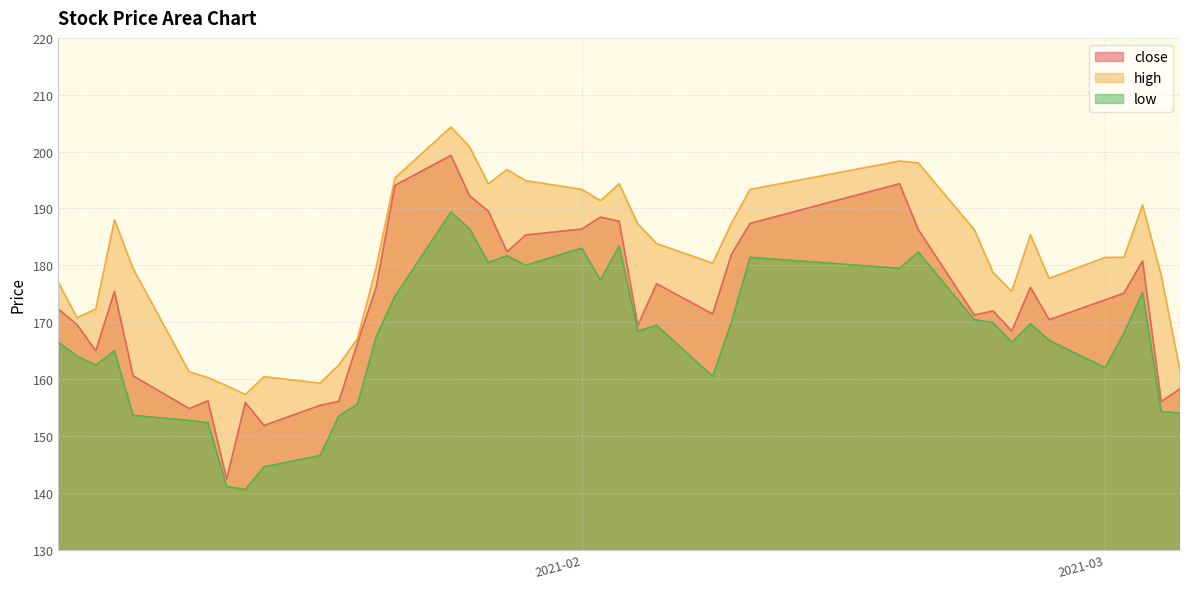

What is the maximum value for low?

189.4